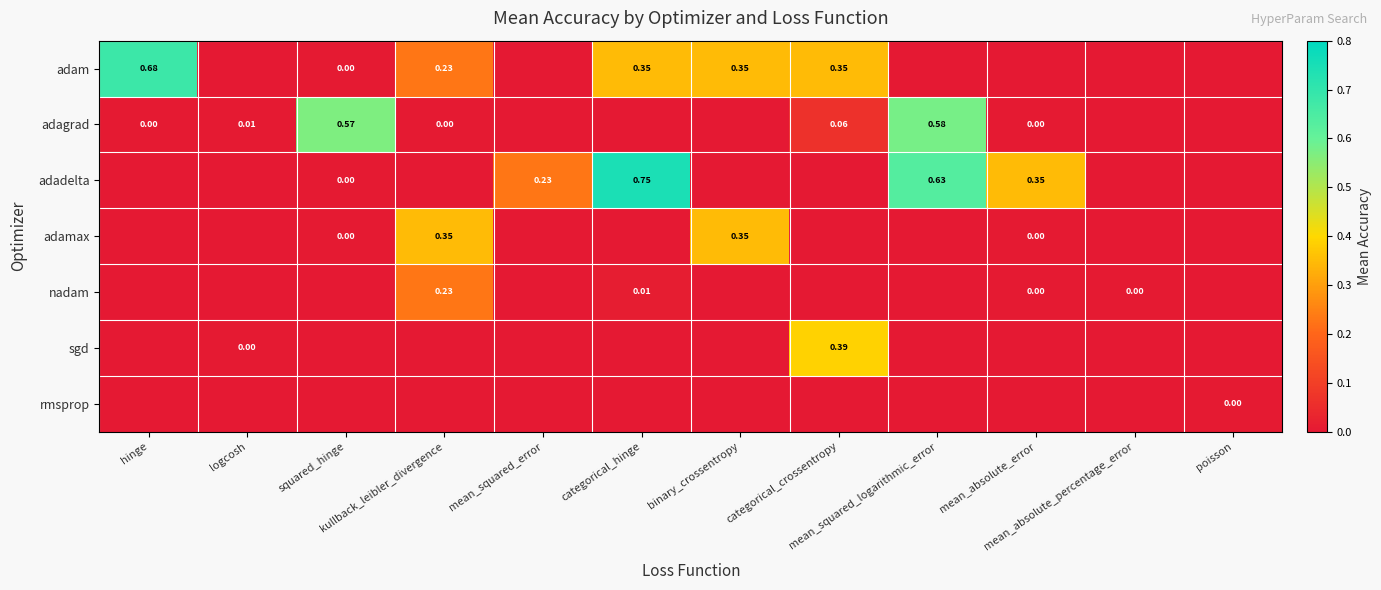

Rank the series at binary_crossentropy from highest to lowest value.

adam, adamax, adagrad, adadelta, nadam, sgd, rmsprop